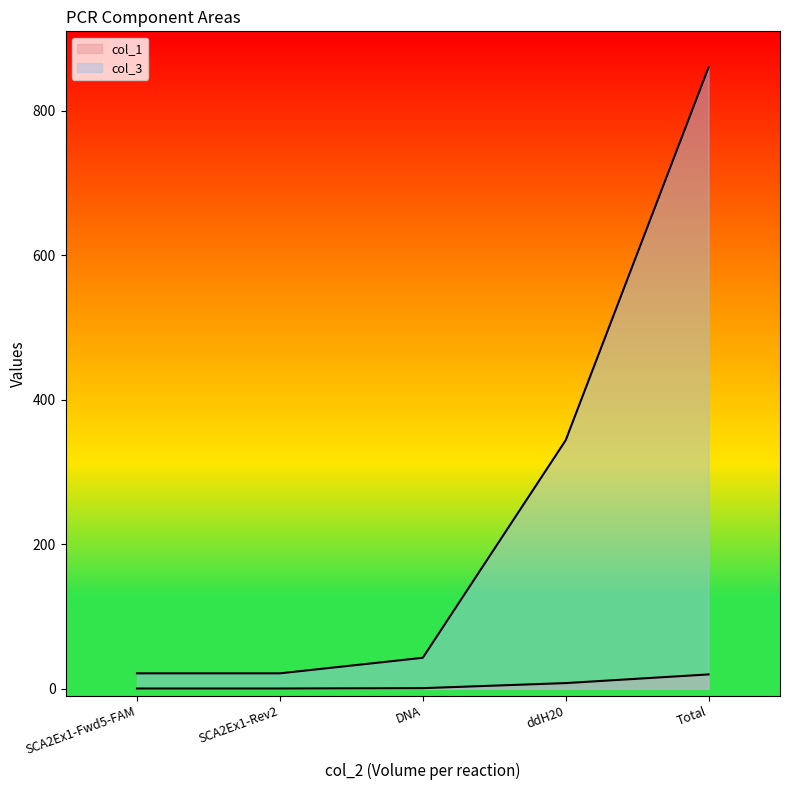

The col_1 series shows 0.5 at SCA2Ex1-Rev2. True or false?

True